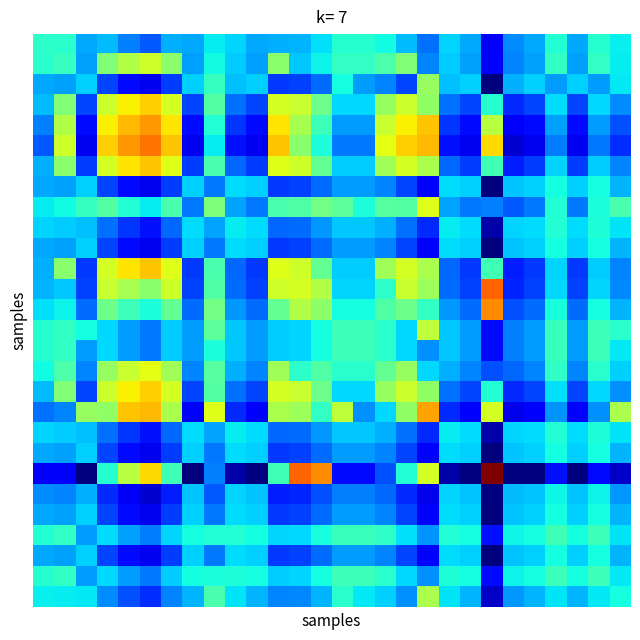

At which category does the chart reach its peak across all series?

21